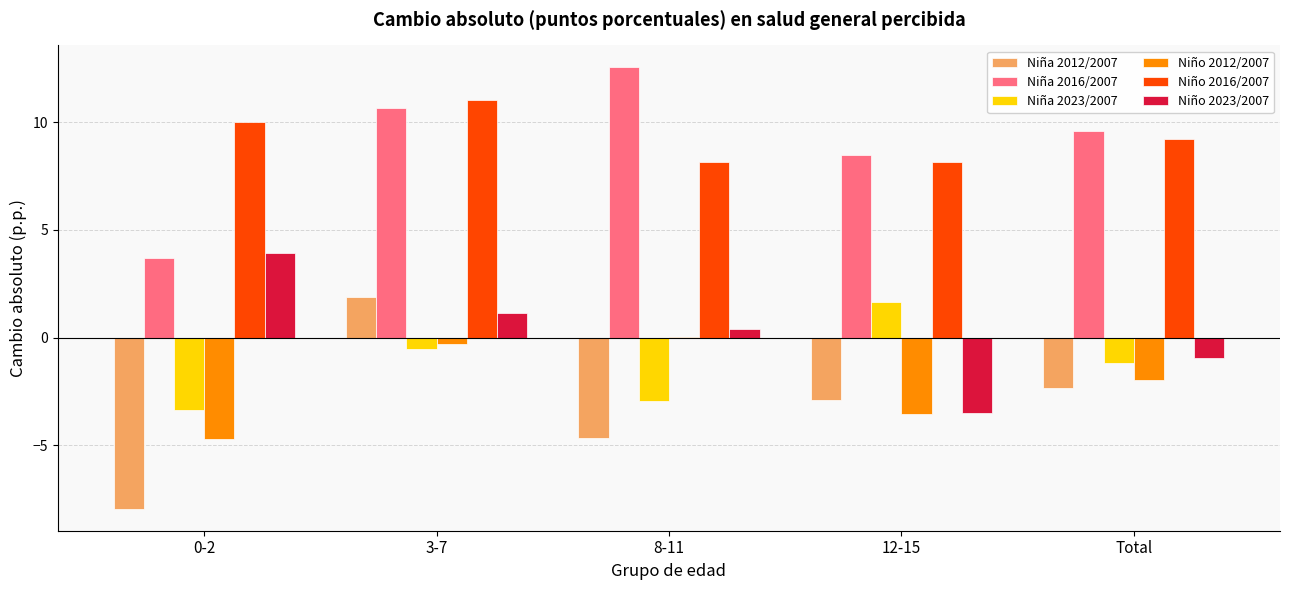

What is the sum of the Niña 2016/2007 values at 12-15 and 0-2?

12.2